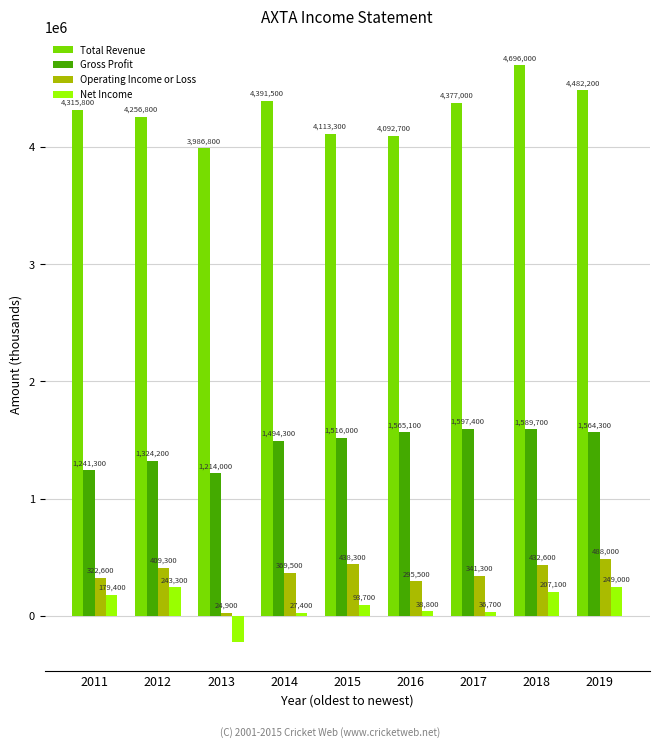

What is the total value across all series at 2019?

6783500